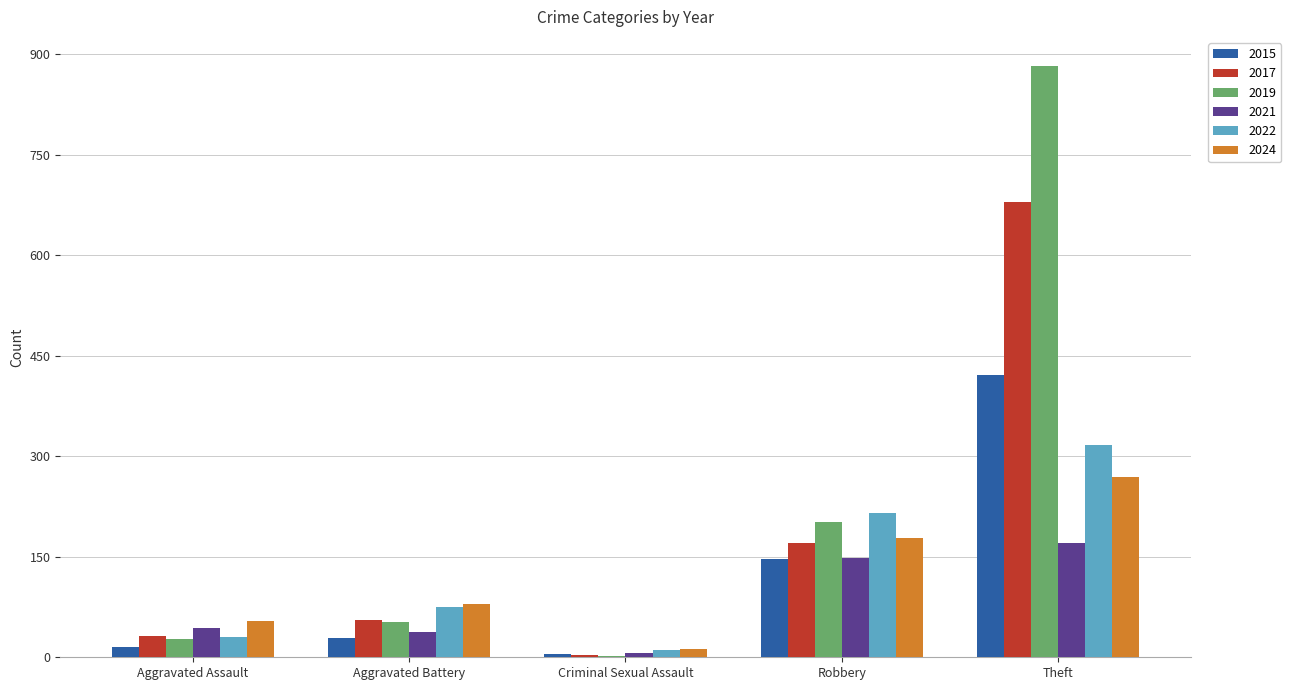

The 2022 series shows 536 at Theft. True or false?

False